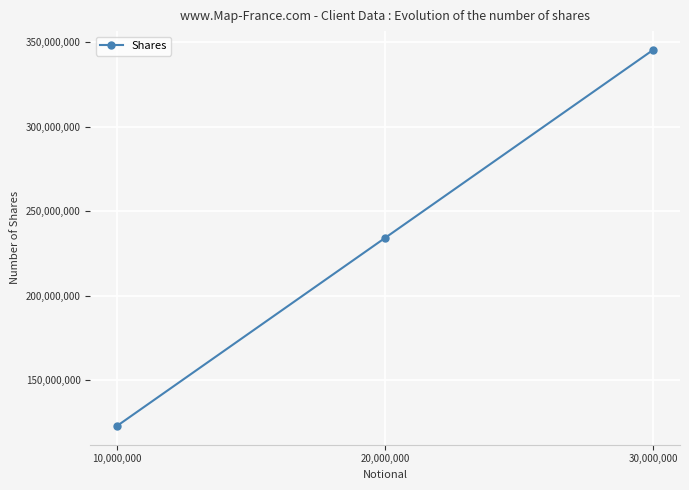

How many data points are less than 234234234?

1